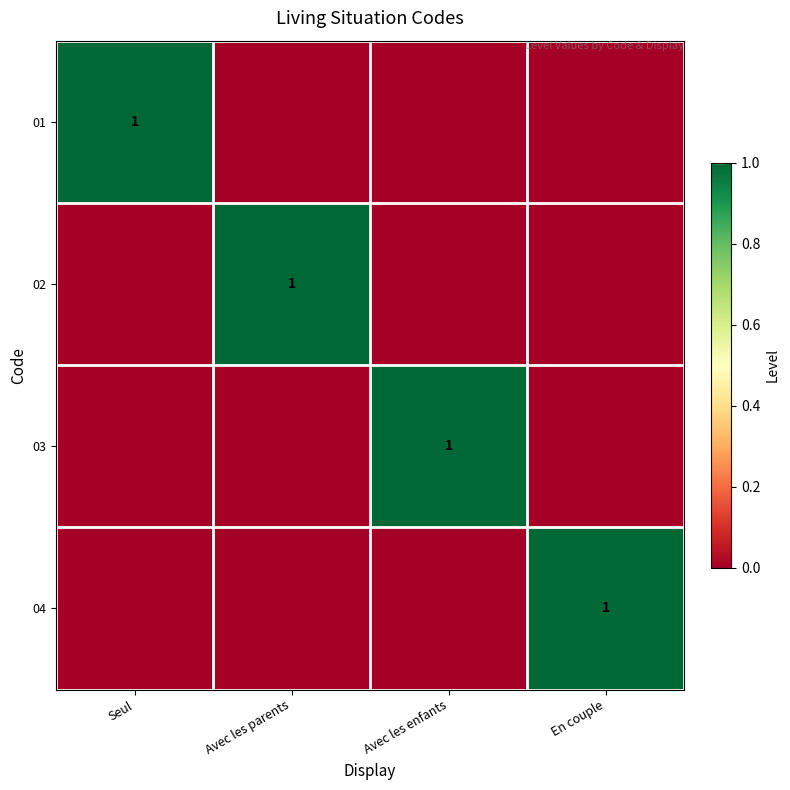

The 04 series shows 0 at En couple. True or false?

False